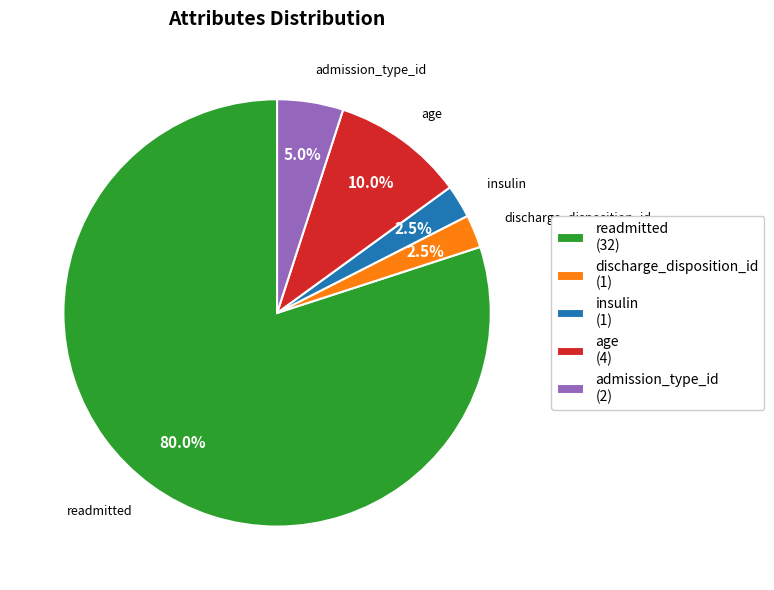

Count the number of slices in the pie.

5